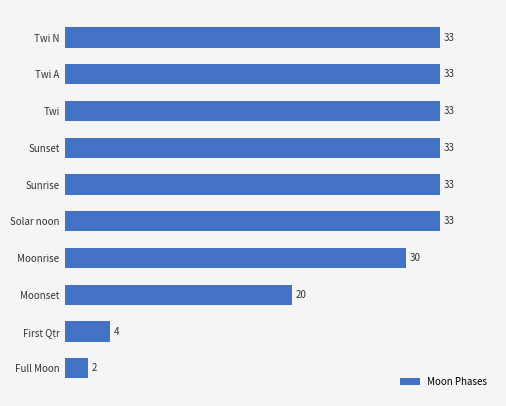

Reading bottom to top, extract all data points from this chart.

Full Moon=2	First Qtr=4	Moonset=20	Moonrise=30	Solar noon=33	Sunrise=33	Sunset=33	Twi=33	Twi A=33	Twi N=33